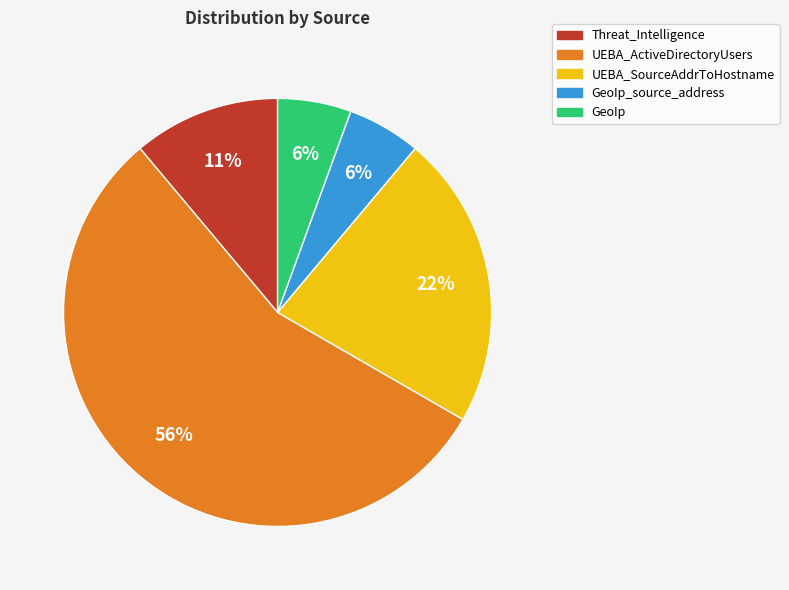

What percentage is the UEBA_SourceAddrToHostname slice, to the nearest percent?

22%